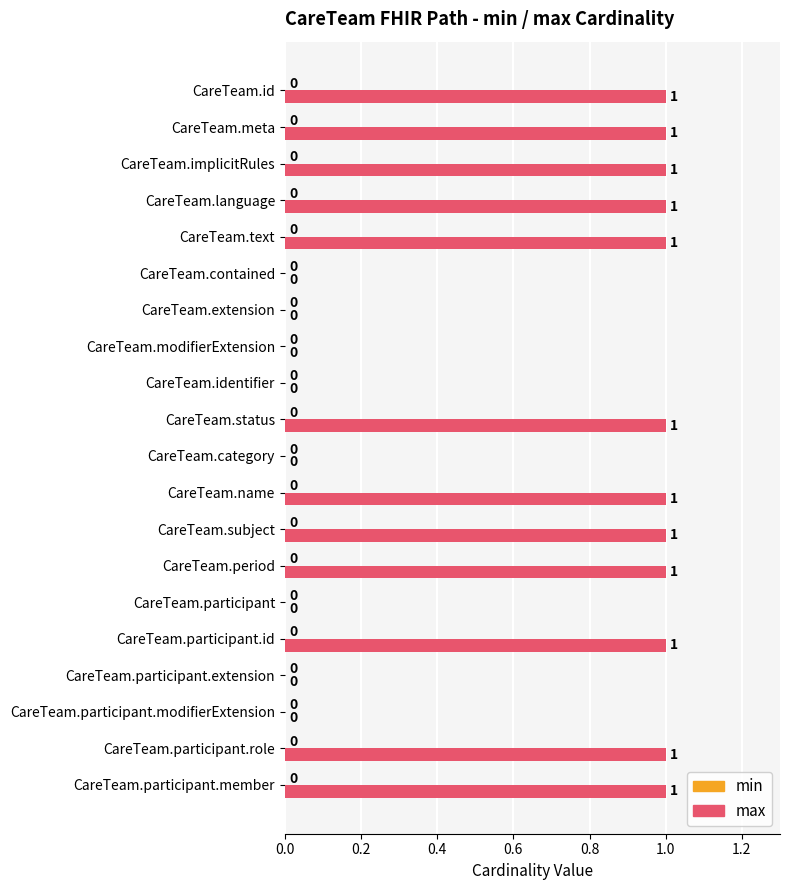

What is the ratio of the value at CareTeam.name to the value at CareTeam.implicitRules?

1.0